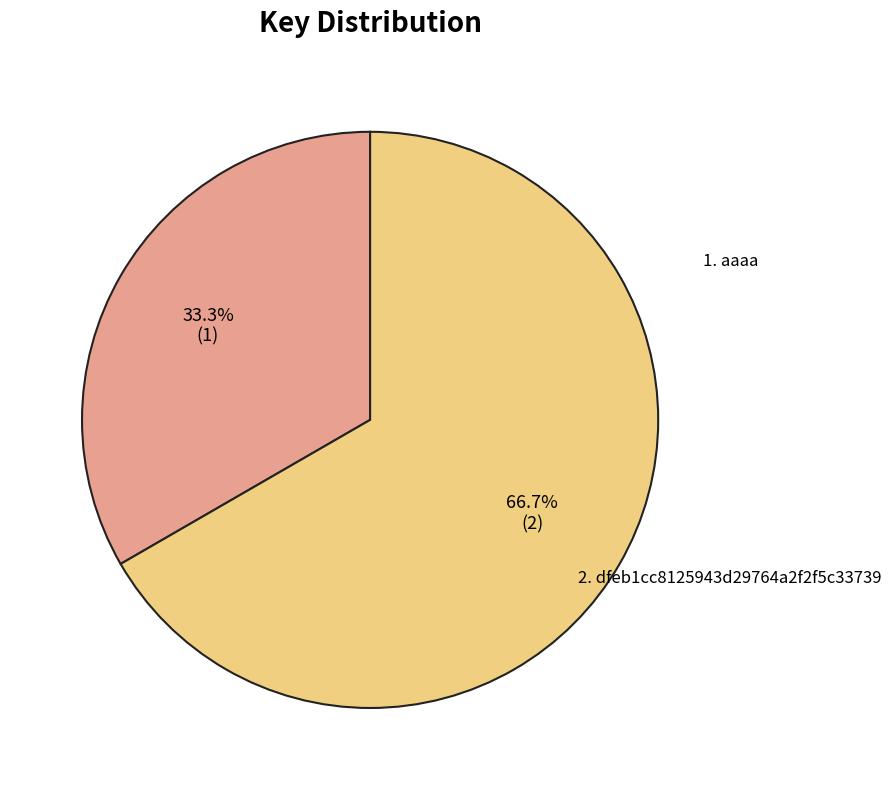

Is there any slice that represents more than half of the pie?

Yes